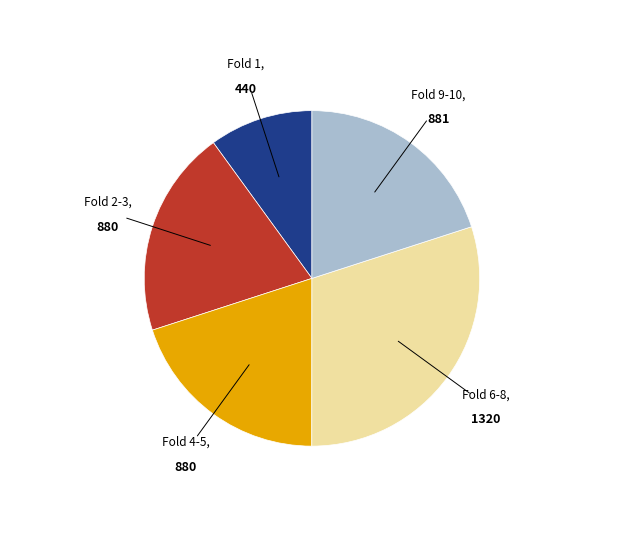

Is there any slice that represents more than half of the pie?

No